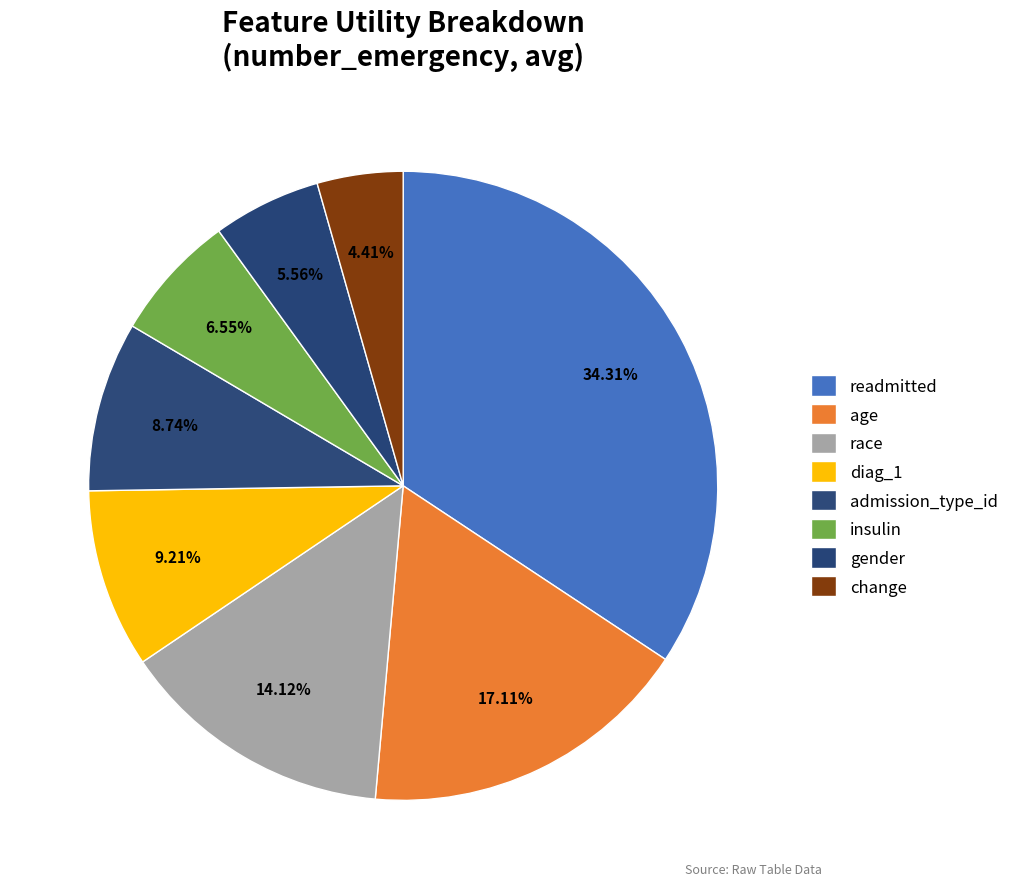

How many segments does this pie chart have?

8